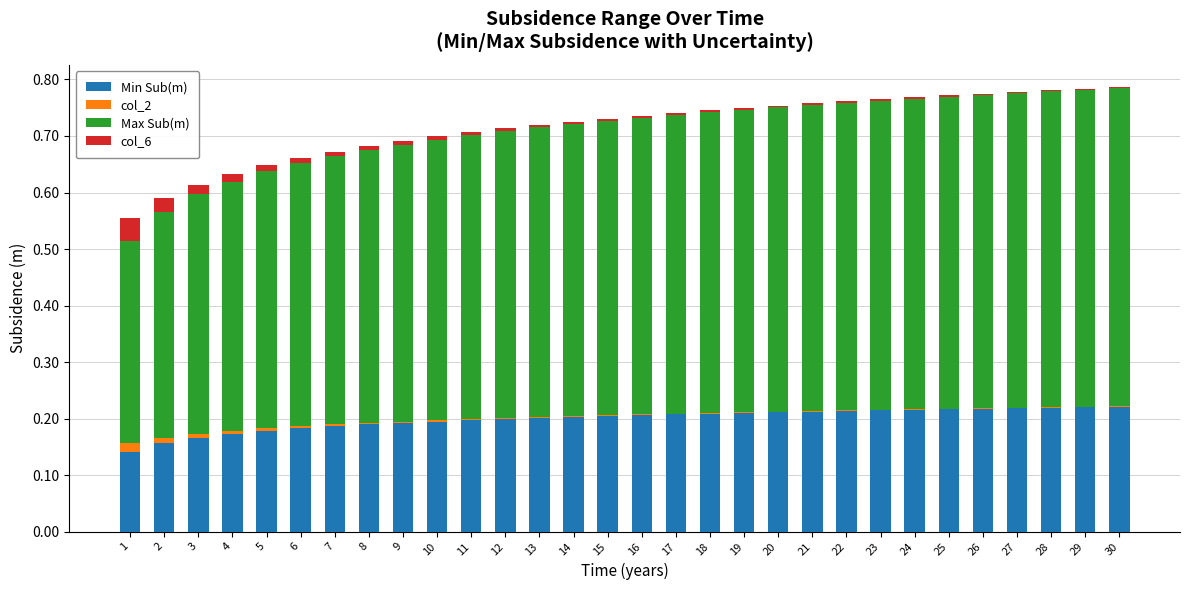

Count the number of data series in this chart.

4